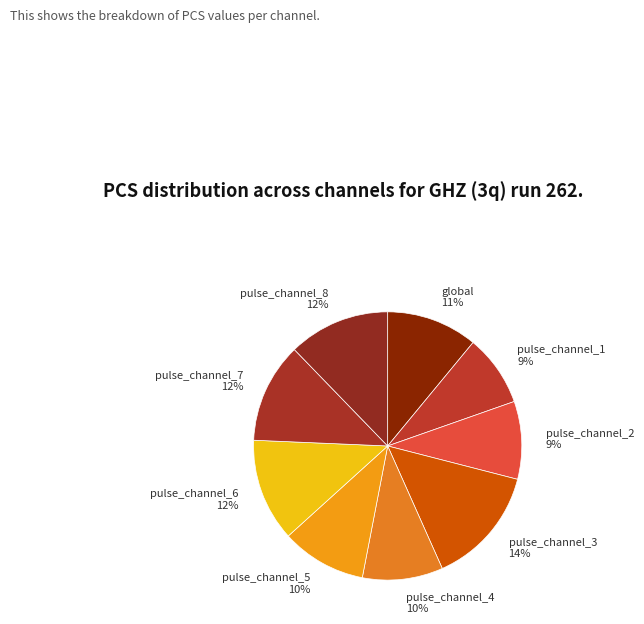

To the nearest percent, what is the combined percentage of pulse_channel_4 and pulse_channel_8?

22%